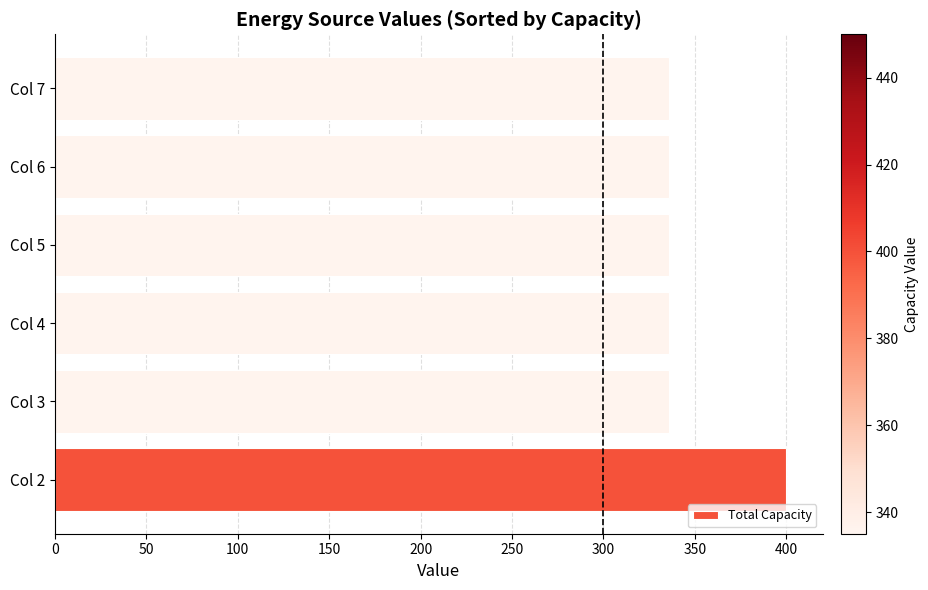

What is the greatest value displayed?

400